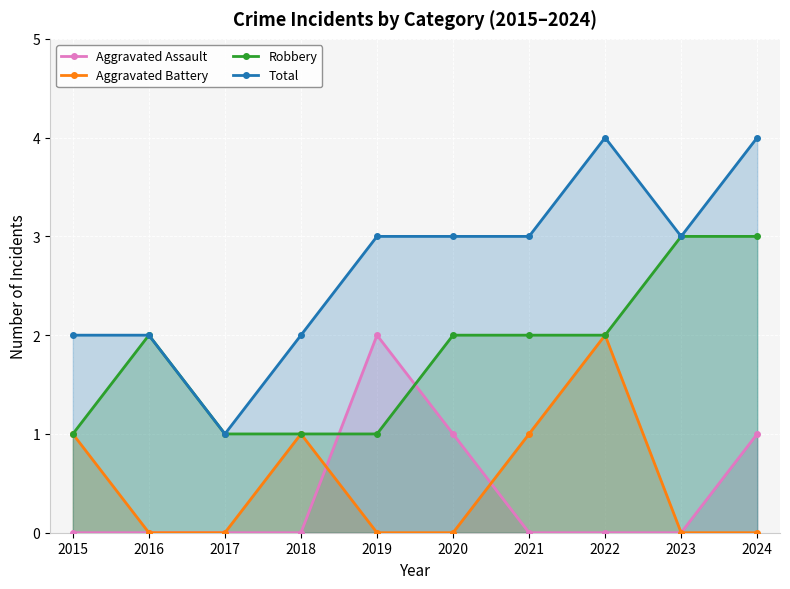

True or false: Aggravated Battery has a value of 2 at 2021.

False